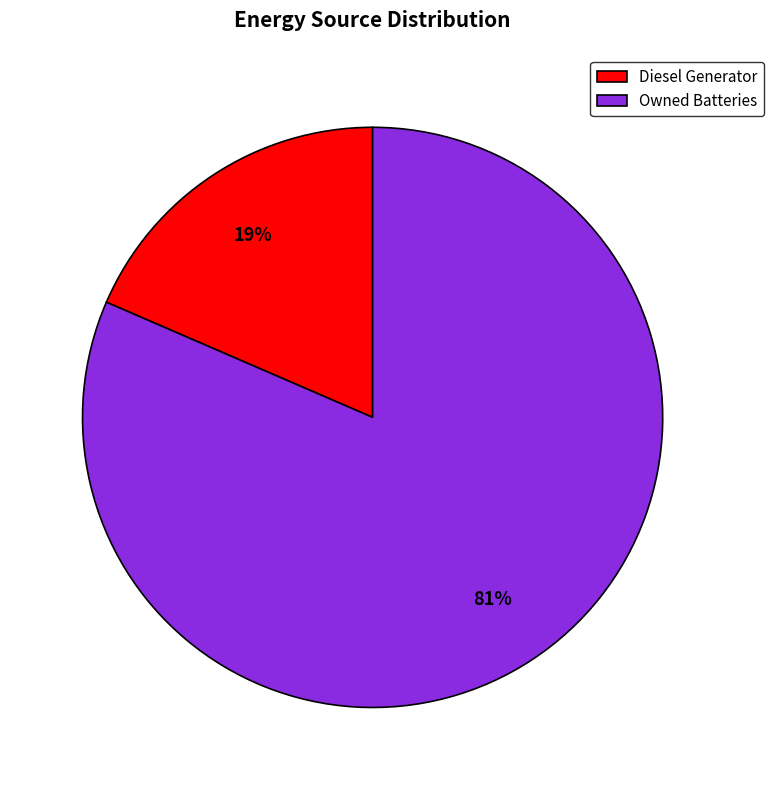

Does any single category account for the majority?

Yes